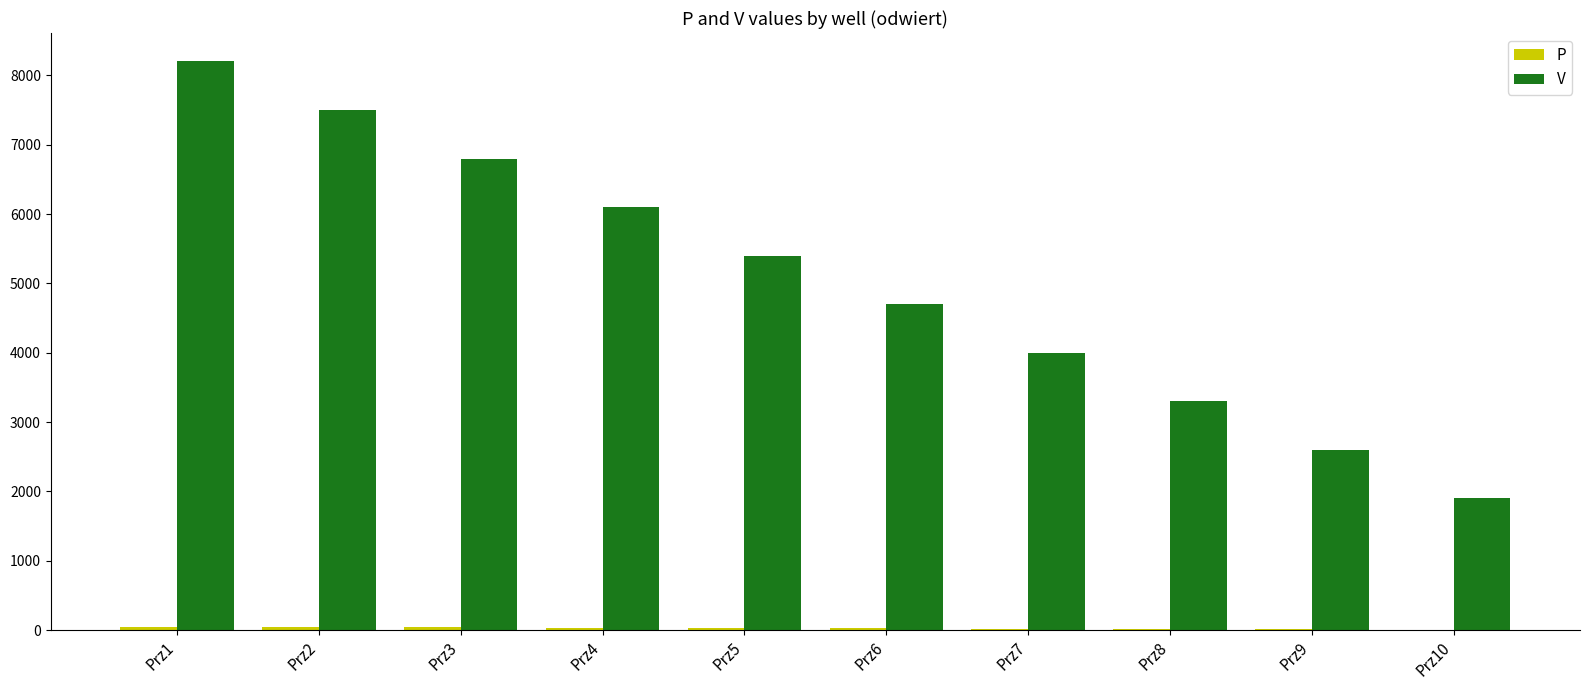

What is the sum of all V values?

50500